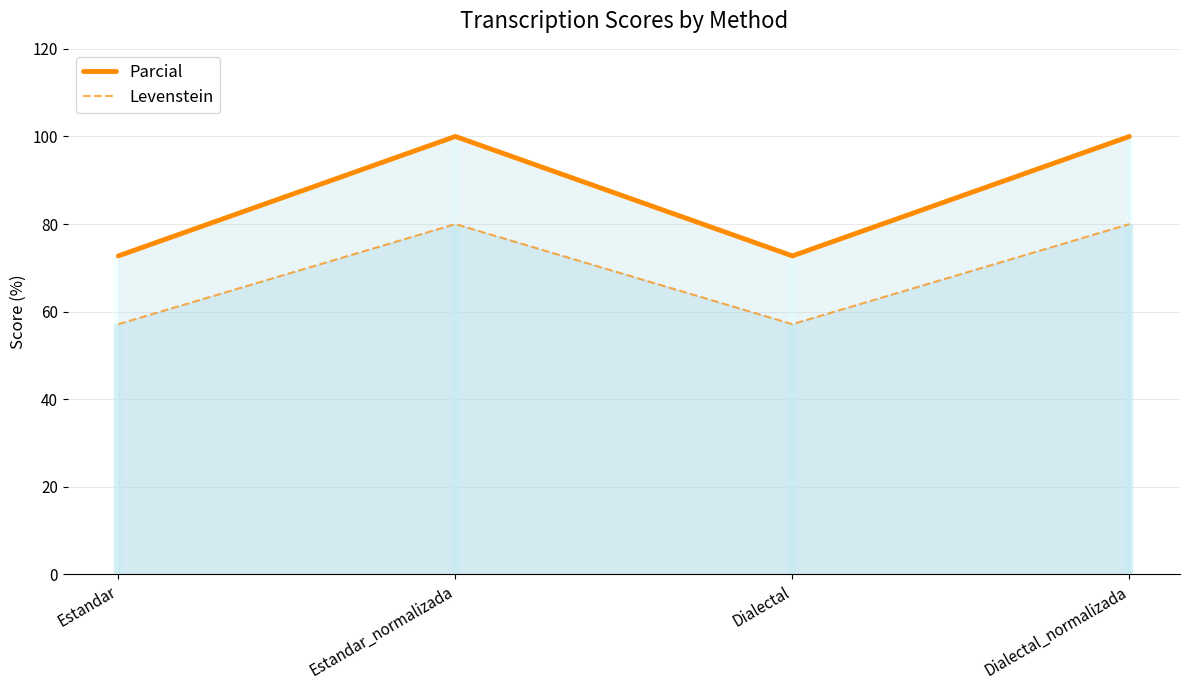

At which category is the sum across all series the highest?

Estandar_normalizada